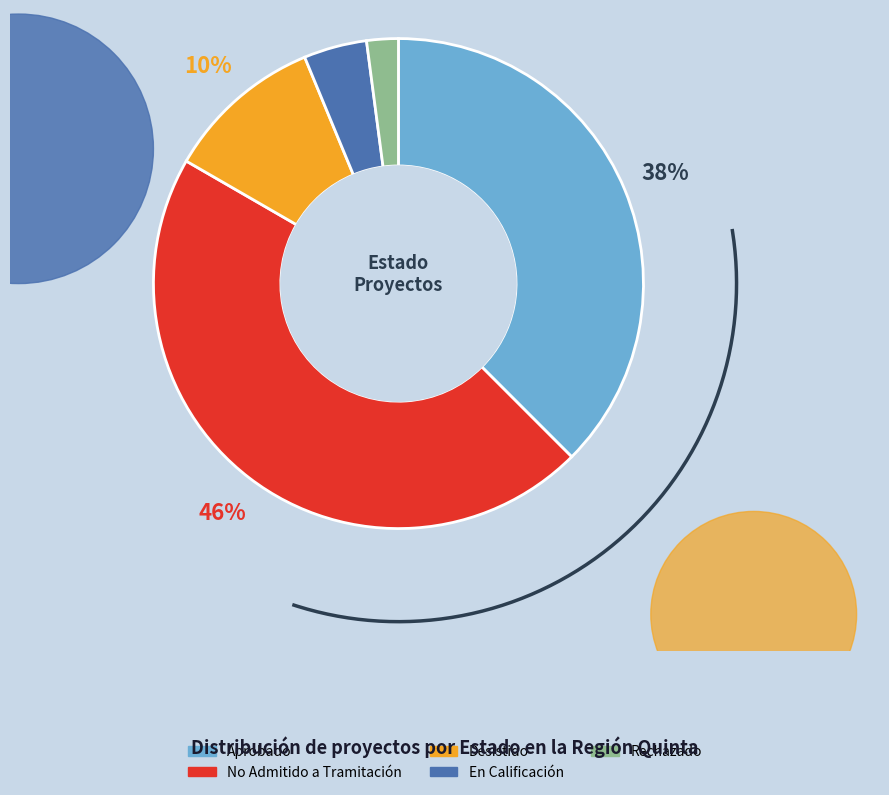

Count the number of slices in the pie.

5